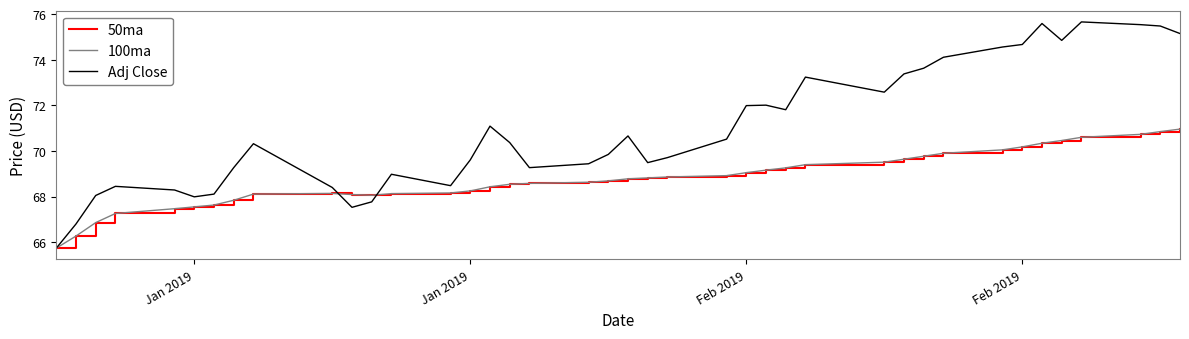

True or false: 100ma has more than 2 points higher than both neighbors.

False